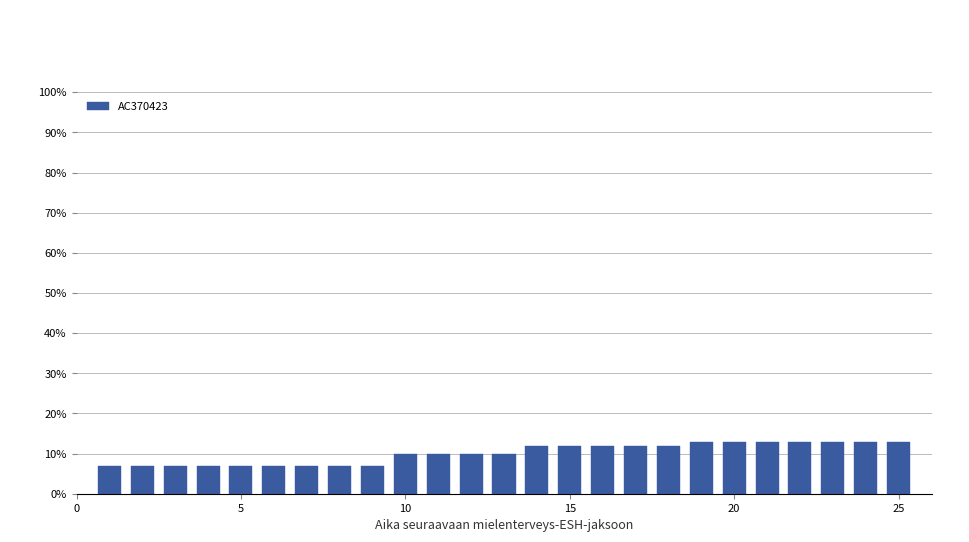

What is the minimum value shown in the chart?

7